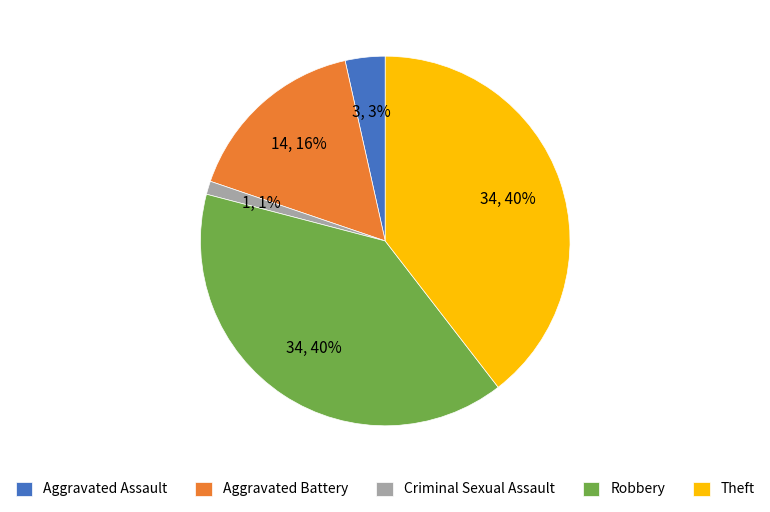

How many segments does this pie chart have?

5